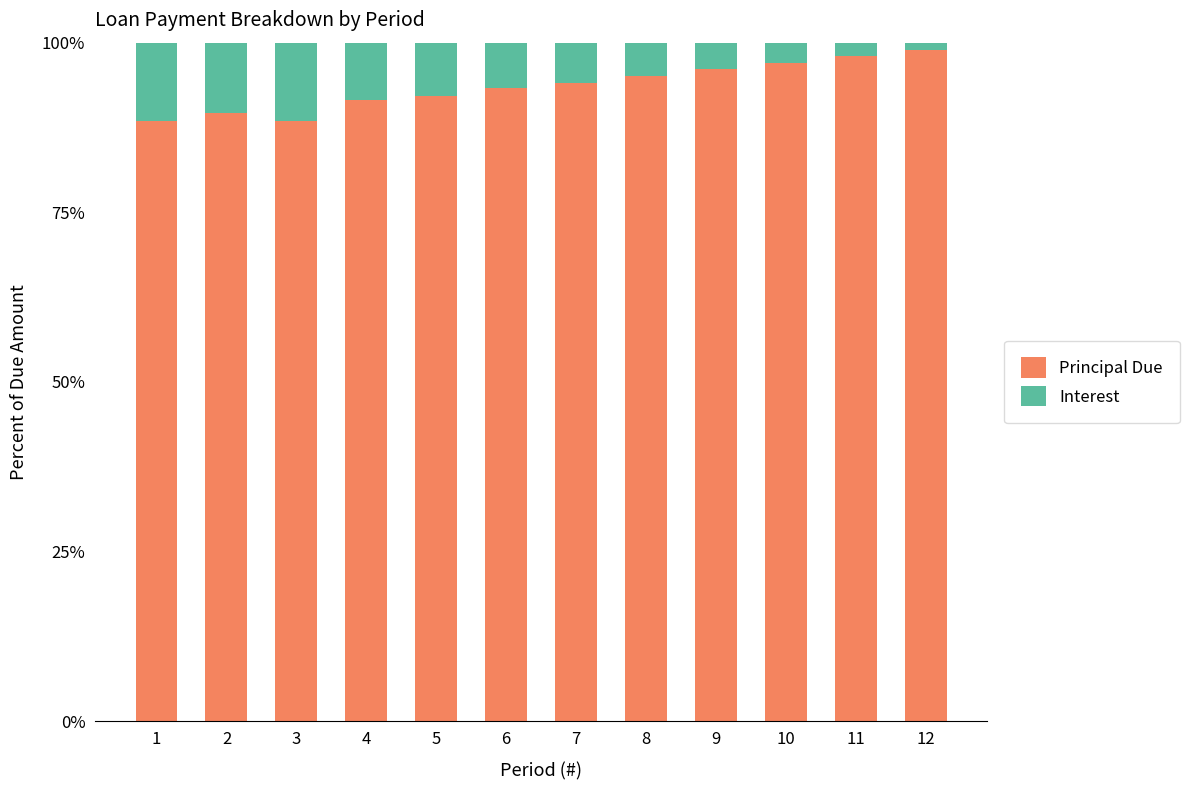

What is the difference between the Principal Due values at 6 and 2?

3.7